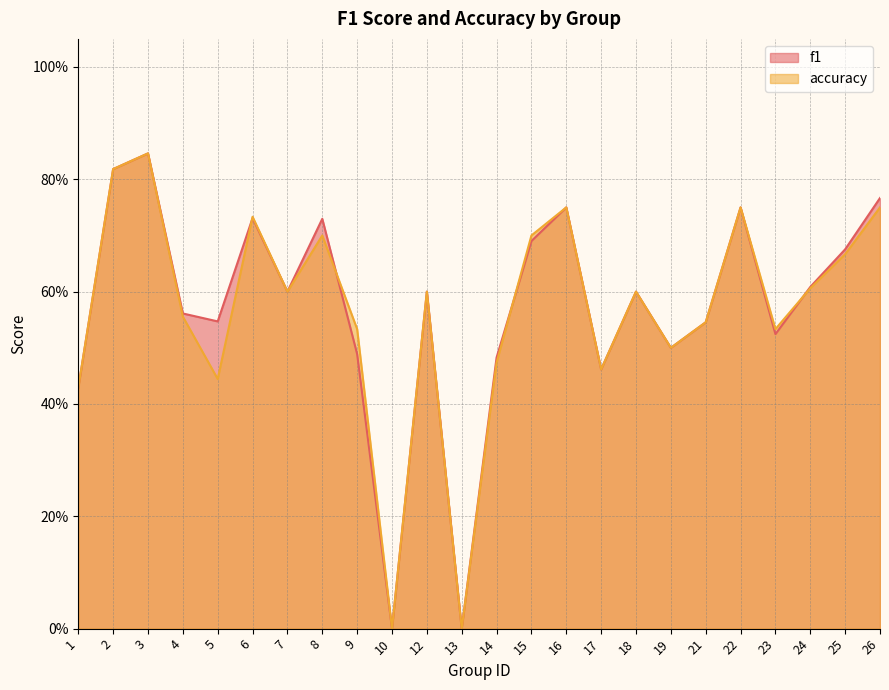

Reading left to right, list all the values displayed in this chart.

f1: 0.4	0.8	0.8	0.6	0.5	0.7	0.6	0.7	0.5	0.0	0.6	0.0	0.5	0.7	0.8	0.5	0.6	0.5	0.5	0.8	0.5	0.6	0.7	0.8
accuracy: 0.4	0.8	0.8	0.6	0.4	0.7	0.6	0.7	0.5	0.0	0.6	0.0	0.5	0.7	0.8	0.5	0.6	0.5	0.5	0.8	0.5	0.6	0.7	0.8